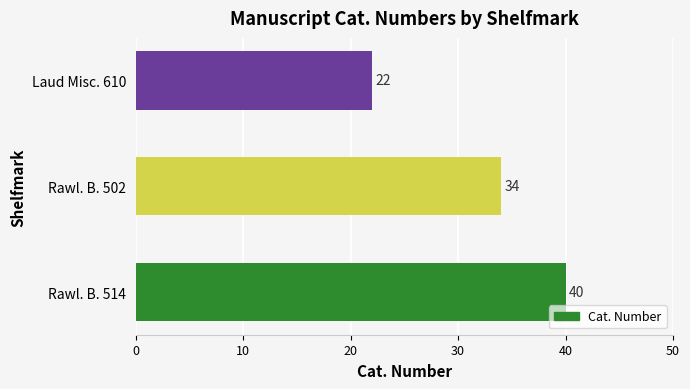

Rank the categories by value from lowest to highest.

Laud Misc. 610, Rawl. B. 502, Rawl. B. 514